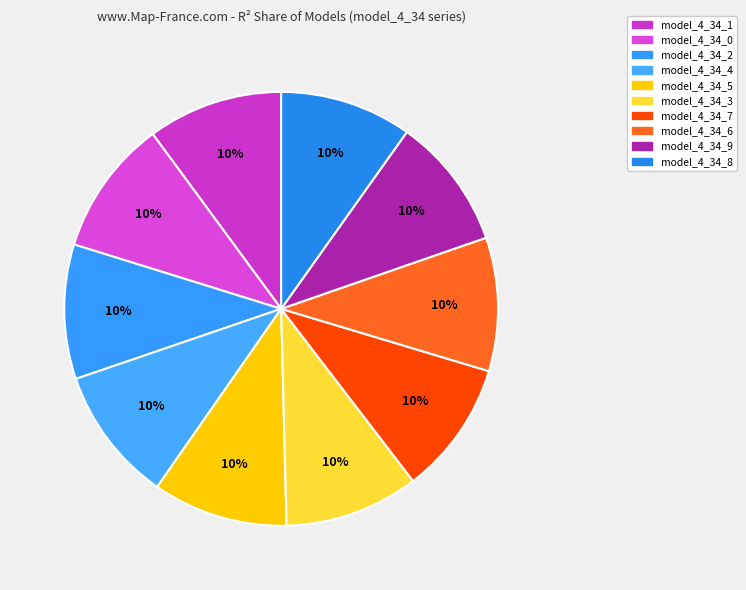

To the nearest percent, what is the combined percentage of model_4_34_7 and model_4_34_8?

20%